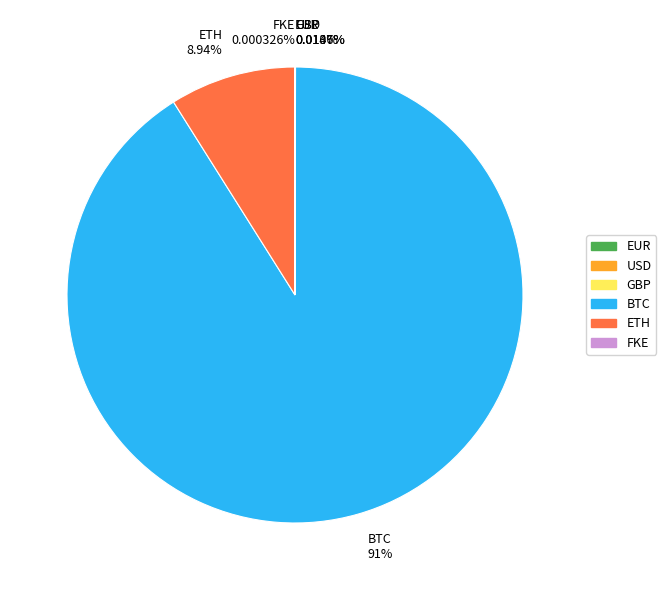

Which category has the biggest portion of the pie?

BTC